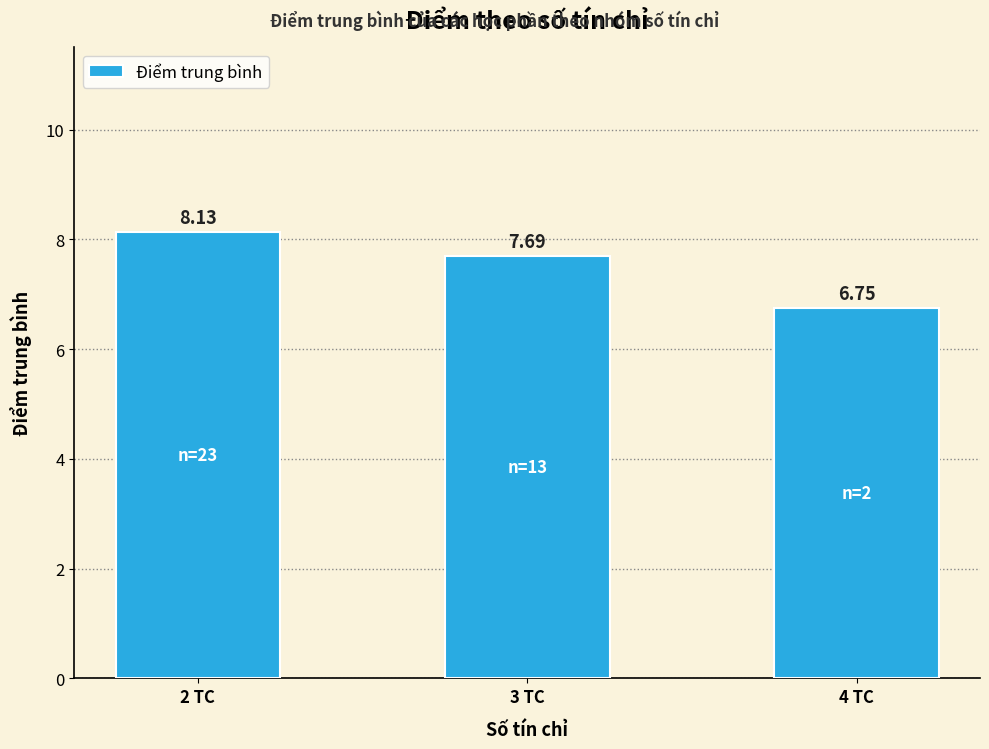

How many series are shown in this chart?

1